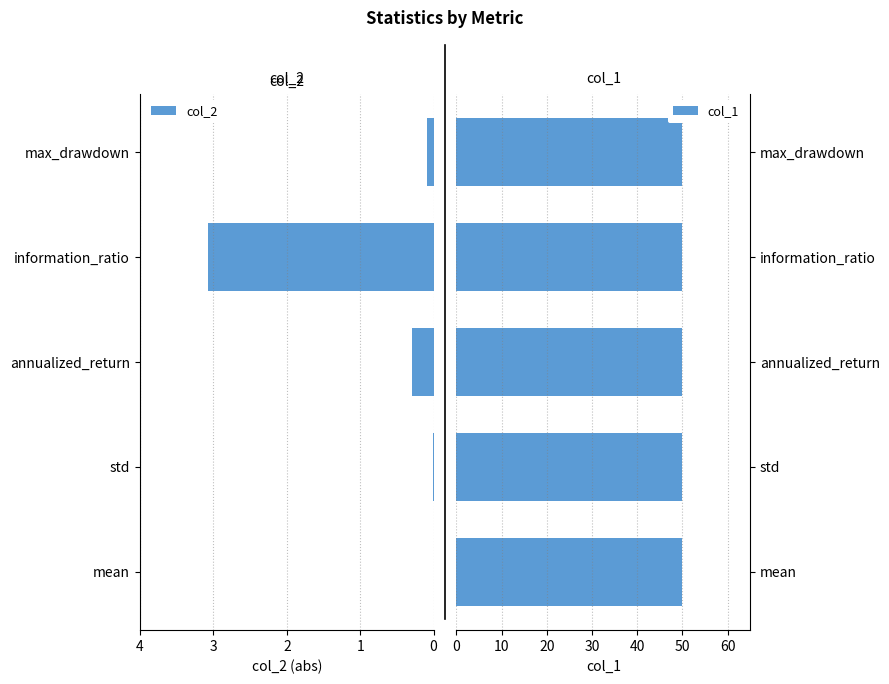

Are the bars grouped side by side (vs. stacked)?

Yes